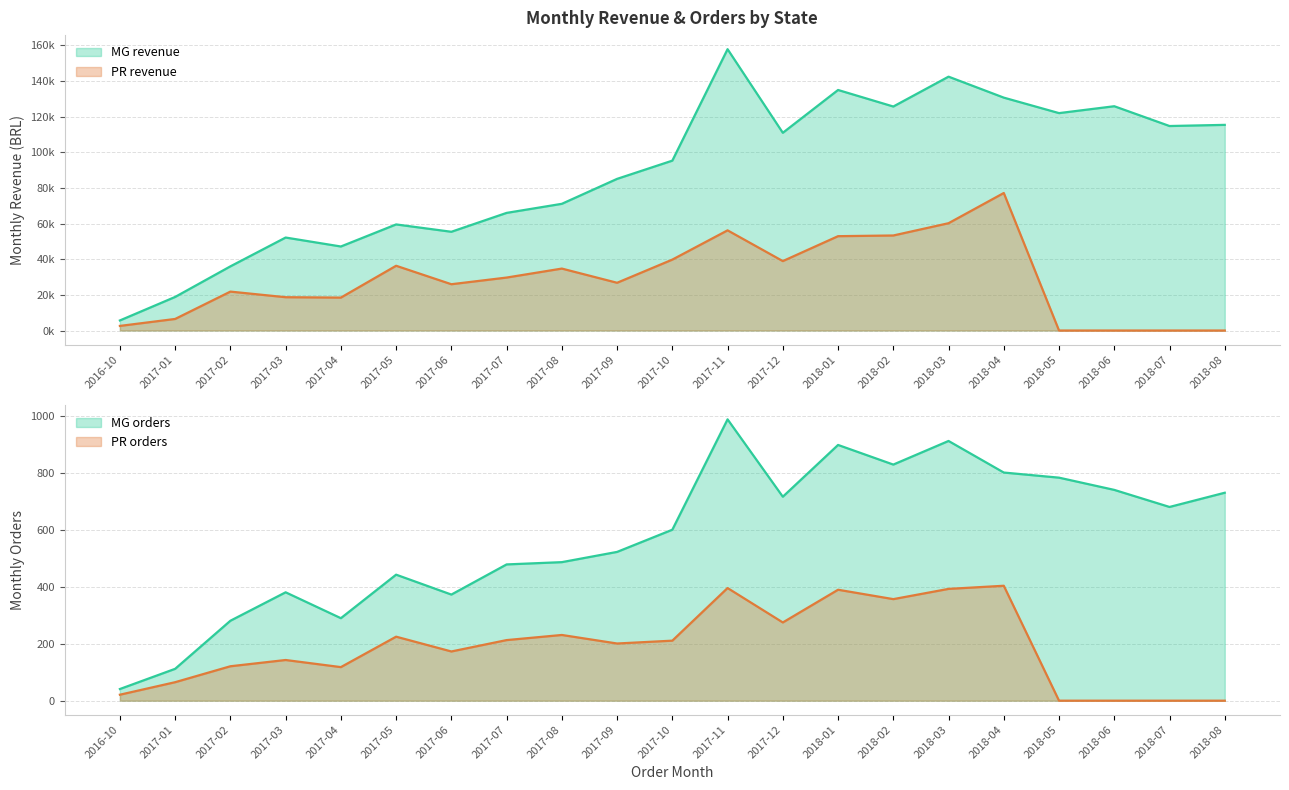

How many lines are shown in the chart?

4